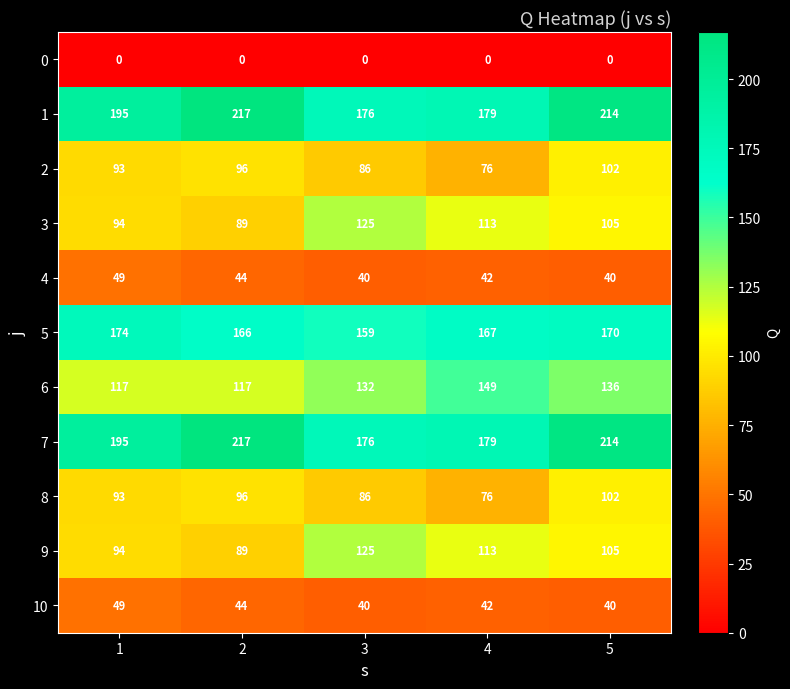

List the labels in order of 9 value, largest first.

3, 4, 5, 1, 2